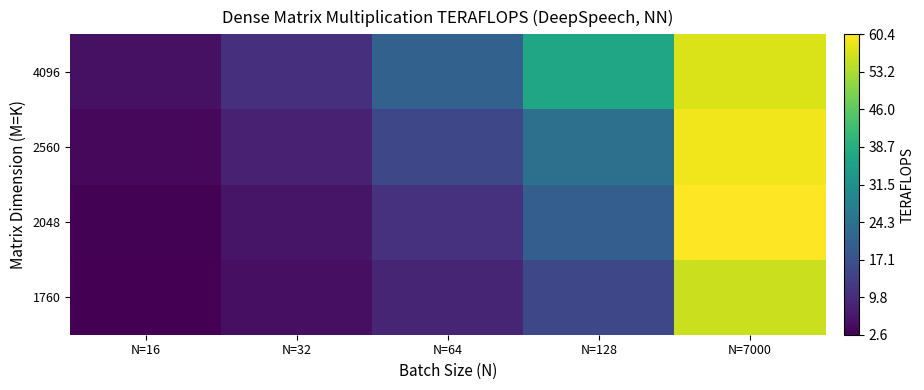

At which category is the sum across all series the highest?

N=7000